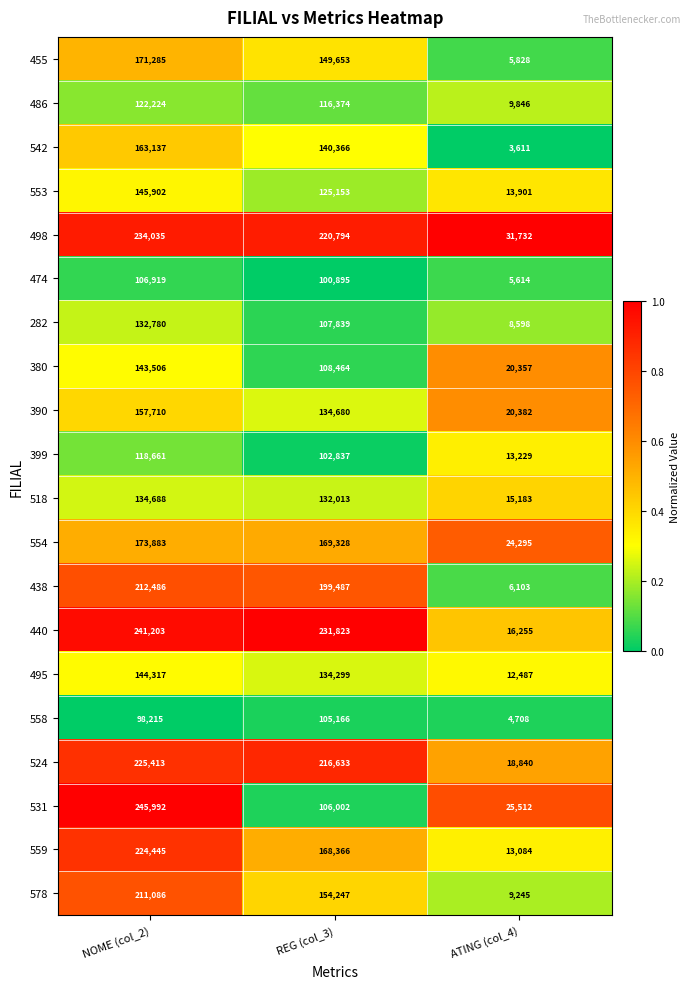

At which label is 390 closest to 89046?

REG (col_3)